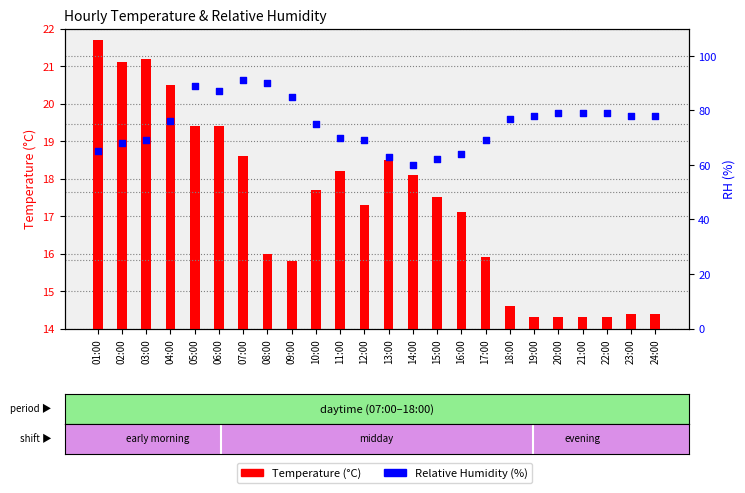

Which series contains the highest Y value?

RH